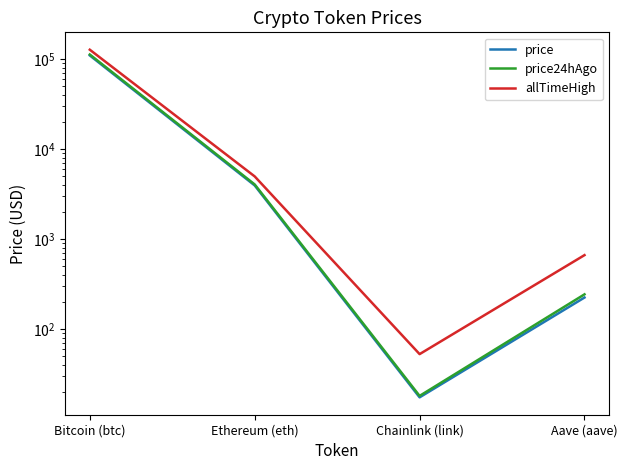

True or false: allTimeHigh and price24hAgo cross at least once.

False